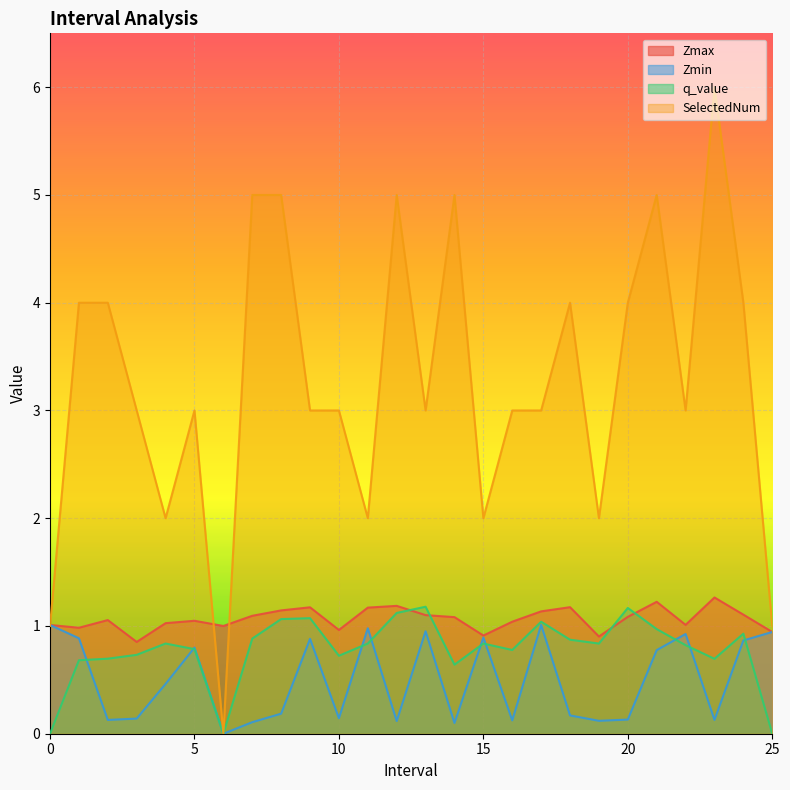

The value of Zmax at 11.0 is 1.2. True or false?

True